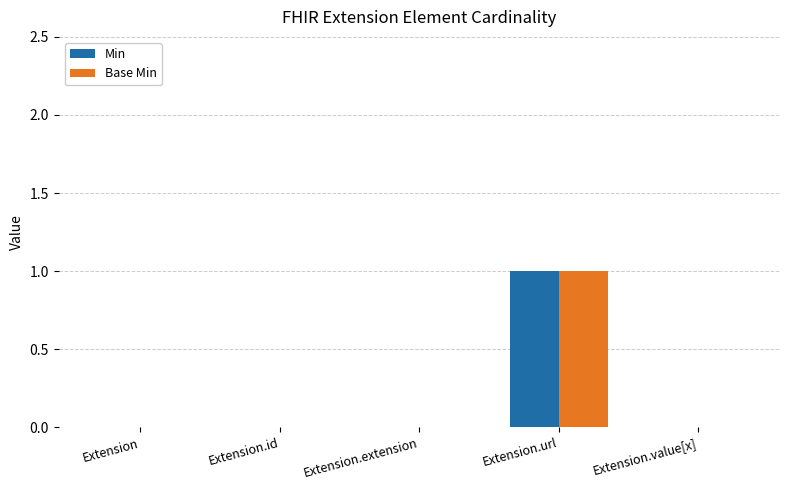

Reading left to right, what are all the values shown in this chart?

Min: 0	0	0	1	0
Base Min: 0	0	0	1	0